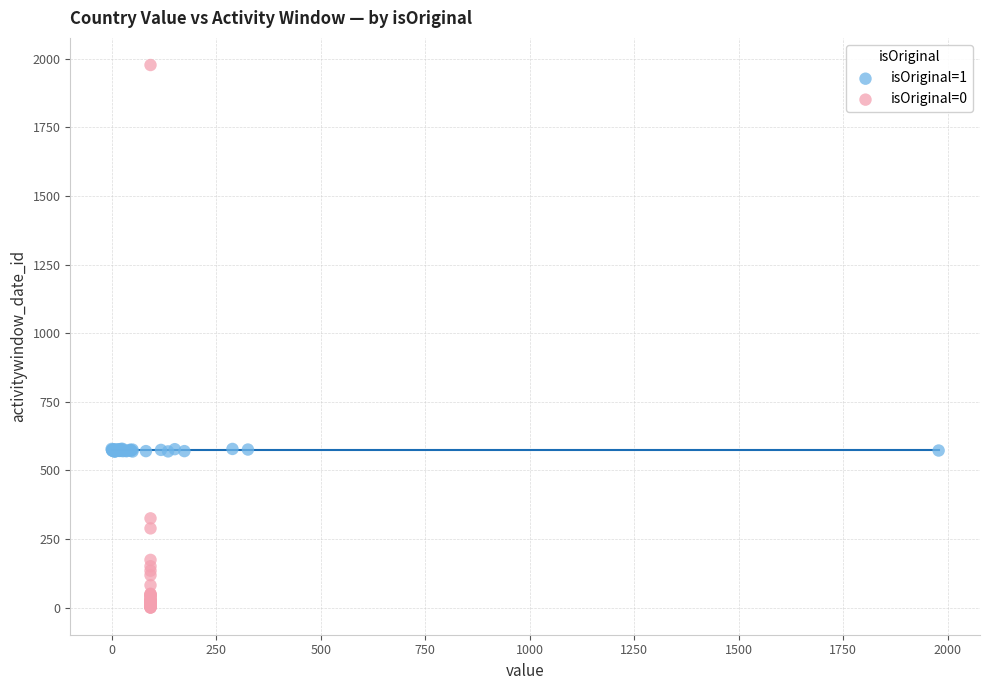

Which series has the largest Y range (max minus min)?

isOriginal=0